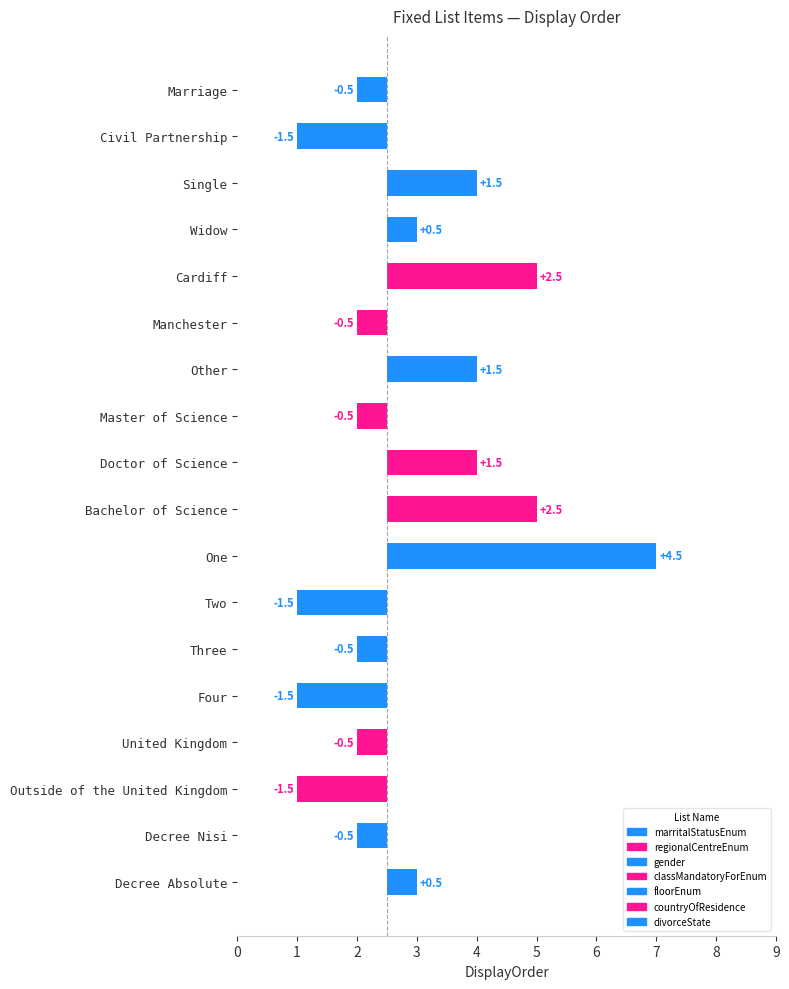

What position from the right is Decree Nisi?

2